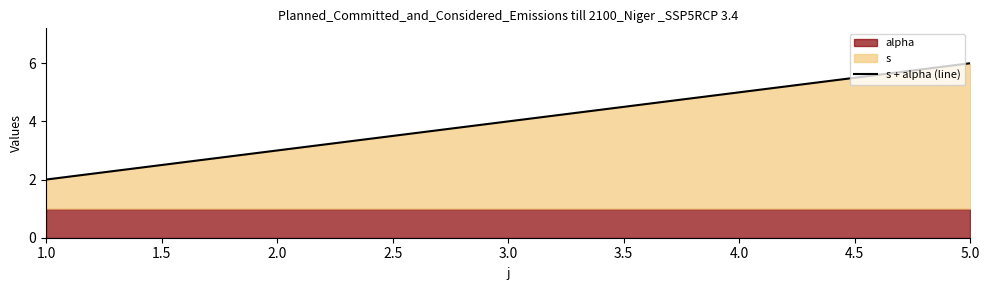

List the labels in order of s + alpha (line) value, smallest first.

1.0, 2.0, 3.0, 4.0, 5.0